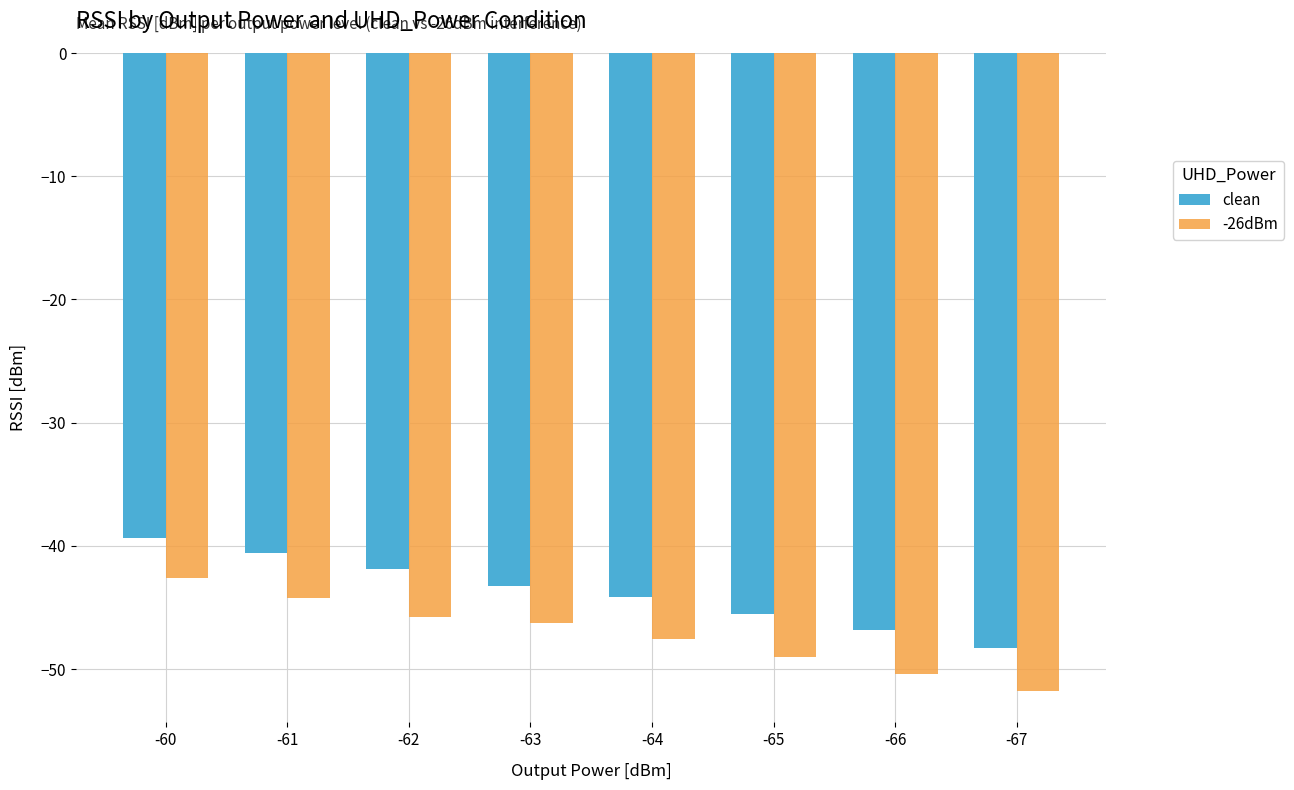

How many series are shown in this chart?

2